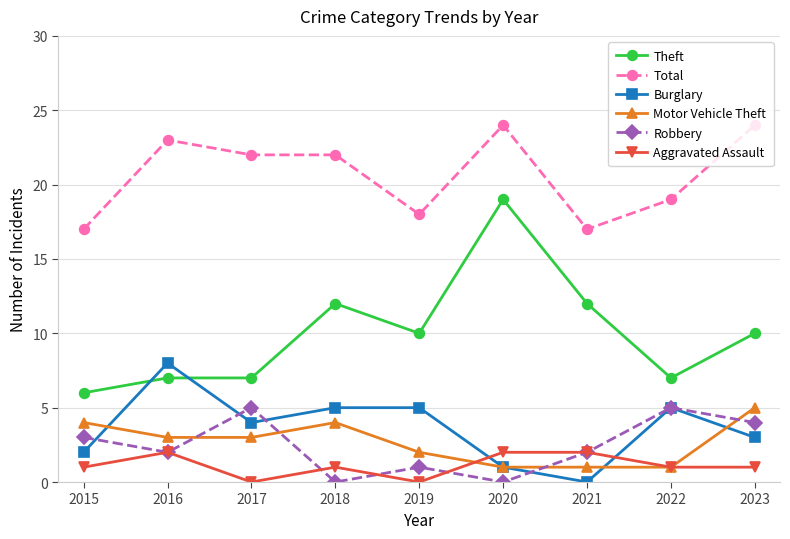

True or false: Theft has more than 0 points higher than both neighbors.

True